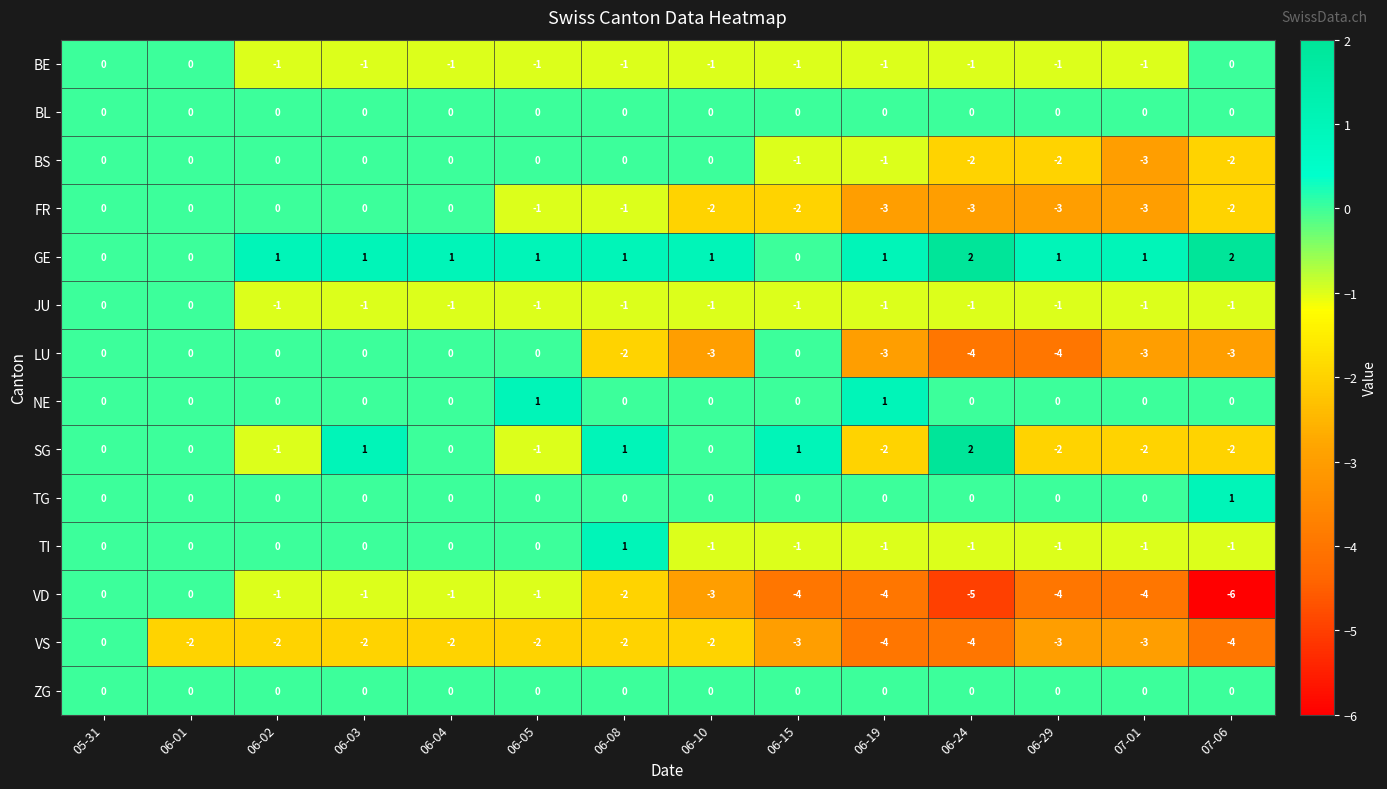

What is the greatest value displayed?

2